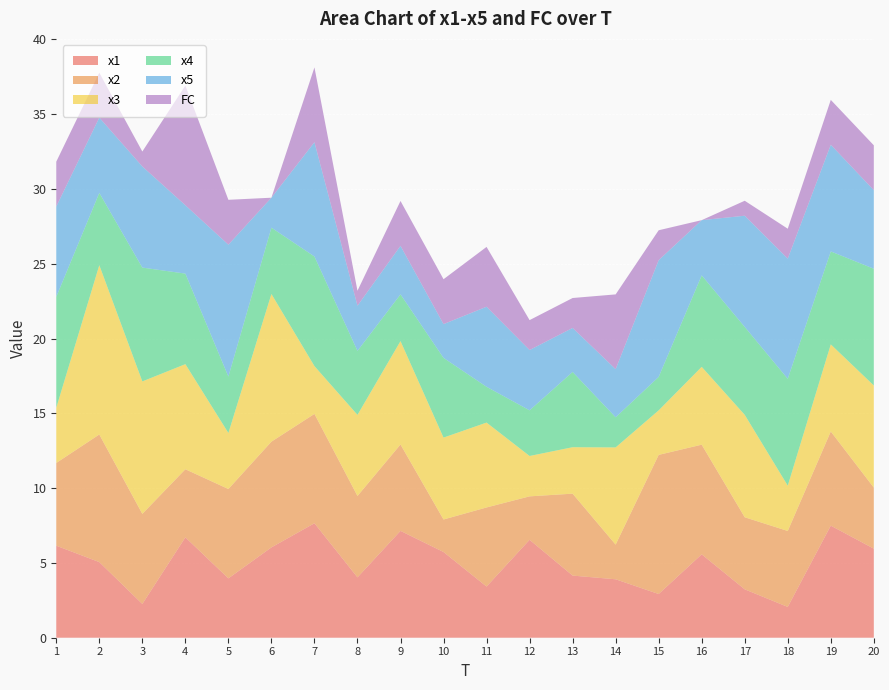

Reading left to right, transcribe all the data shown in this chart.

x1: 1=6.2	2=5.1	3=2.3	4=6.7	5=4.0	6=6.0	7=7.7	8=4.0	9=7.1	10=5.7	11=3.4	12=6.5	13=4.2	14=3.9	15=2.9	16=5.6	17=3.2	18=2.1	19=7.5	20=6.0
x2: 1=5.5	2=8.5	3=6.0	4=4.6	5=6.0	6=7.1	7=7.3	8=5.4	9=5.8	10=2.2	11=5.3	12=2.9	13=5.5	14=2.3	15=9.3	16=7.3	17=4.8	18=5.1	19=6.3	20=4.1
x3: 1=3.7	2=11.3	3=8.9	4=7.0	5=3.7	6=9.9	7=3.2	8=5.4	9=6.9	10=5.5	11=5.7	12=2.7	13=3.1	14=6.5	15=3.0	16=5.2	17=6.8	18=3.0	19=5.8	20=6.8
x4: 1=7.4	2=4.8	3=7.6	4=6.1	5=3.8	6=4.4	7=7.3	8=4.3	9=3.1	10=5.3	11=2.4	12=3.1	13=5.0	14=2.0	15=2.2	16=6.1	17=5.9	18=7.1	19=6.2	20=7.8
x5: 1=6.0	2=5.0	3=6.8	4=4.6	5=8.8	6=2.0	7=7.6	8=3.0	9=3.2	10=2.3	11=5.4	12=4.0	13=2.9	14=3.2	15=7.8	16=3.7	17=7.4	18=8.0	19=7.1	20=5.3
FC: 1=3.0	2=3.0	3=1.0	4=8.0	5=3.0	6=0.0	7=5.0	8=1.0	9=3.0	10=3.0	11=4.0	12=2.0	13=2.0	14=5.0	15=2.0	16=0.0	17=1.0	18=2.0	19=3.0	20=3.0